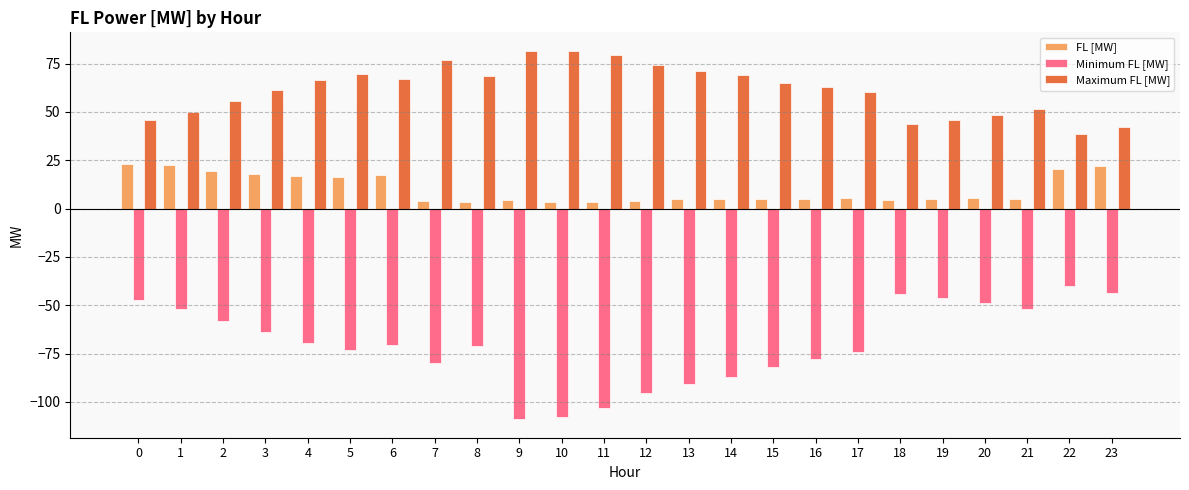

What is the greatest value displayed?

81.6